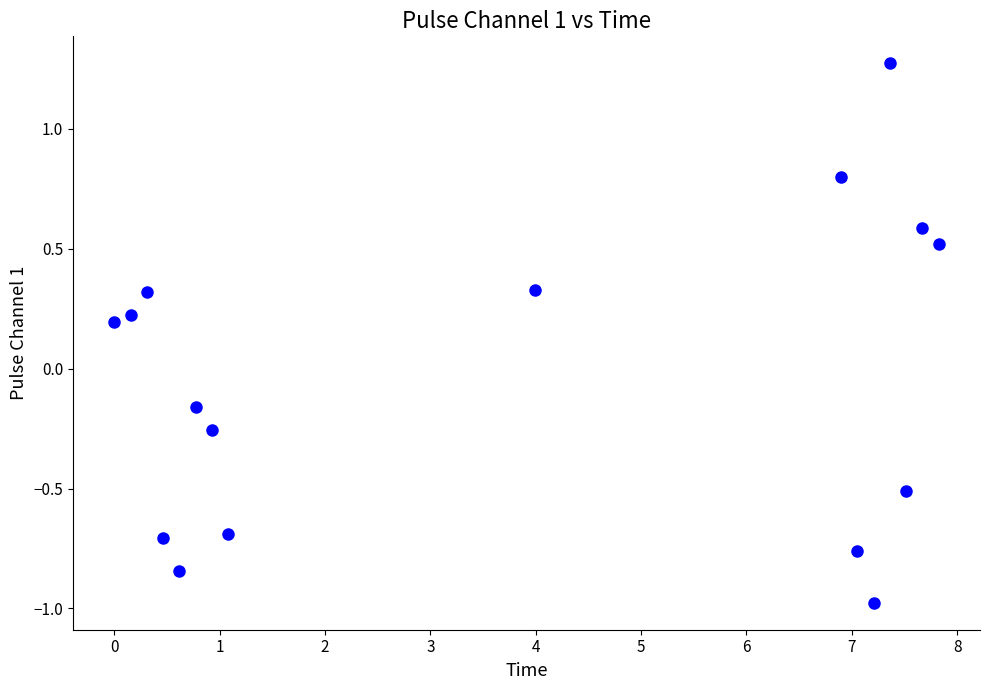

What is the range of X values (max minus min)?

7.8